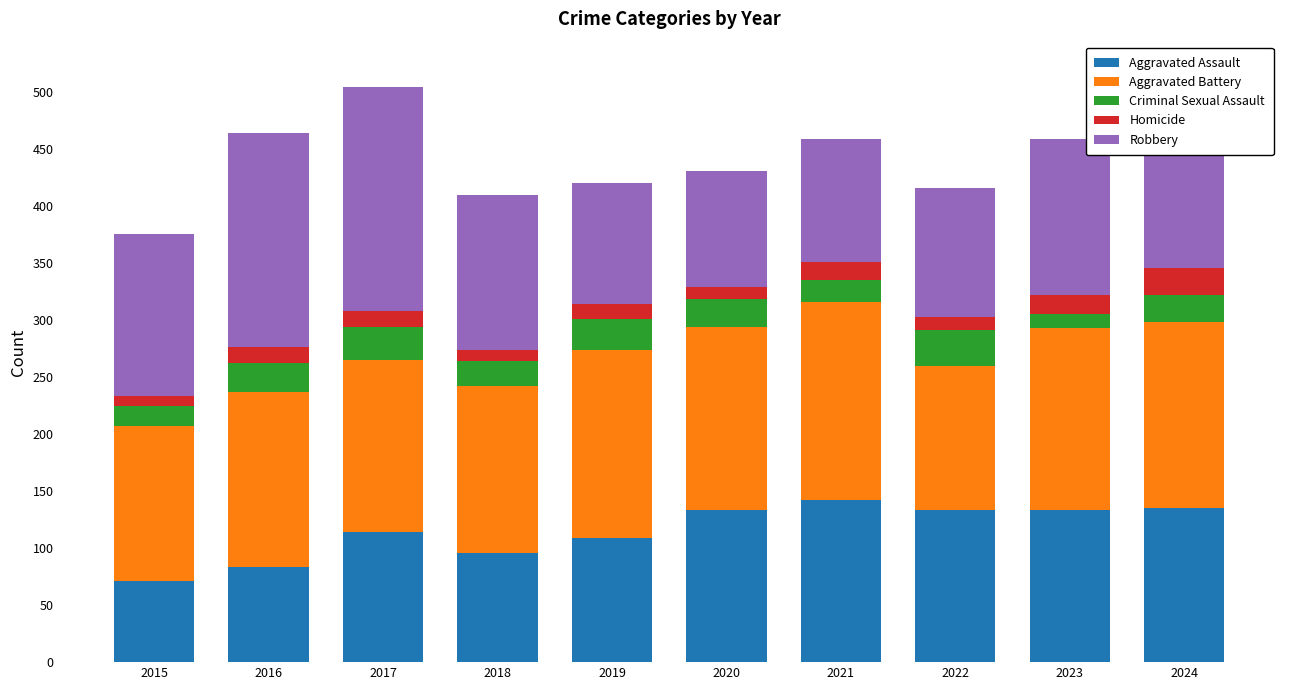

What is the total value across all series at 2019?

420